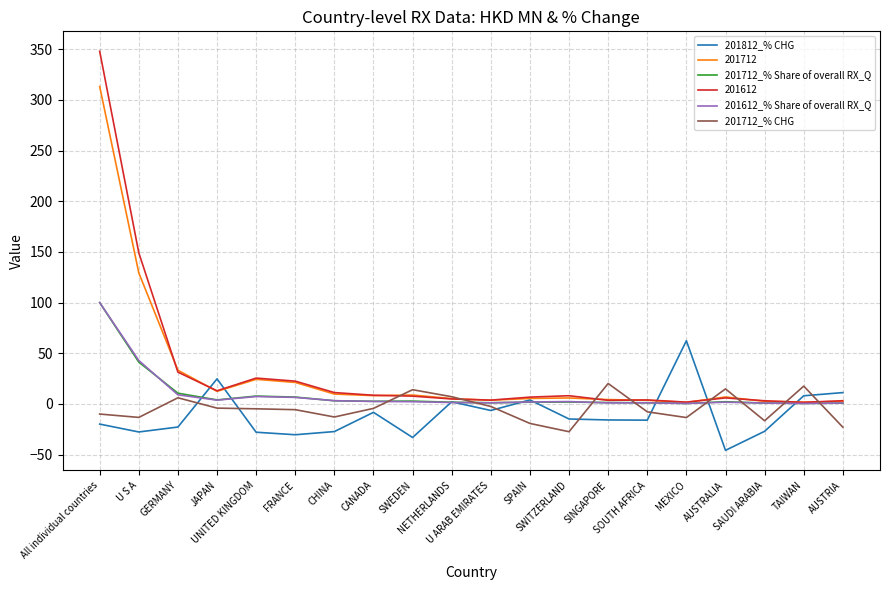

What is the maximum value for 201612?

348.0